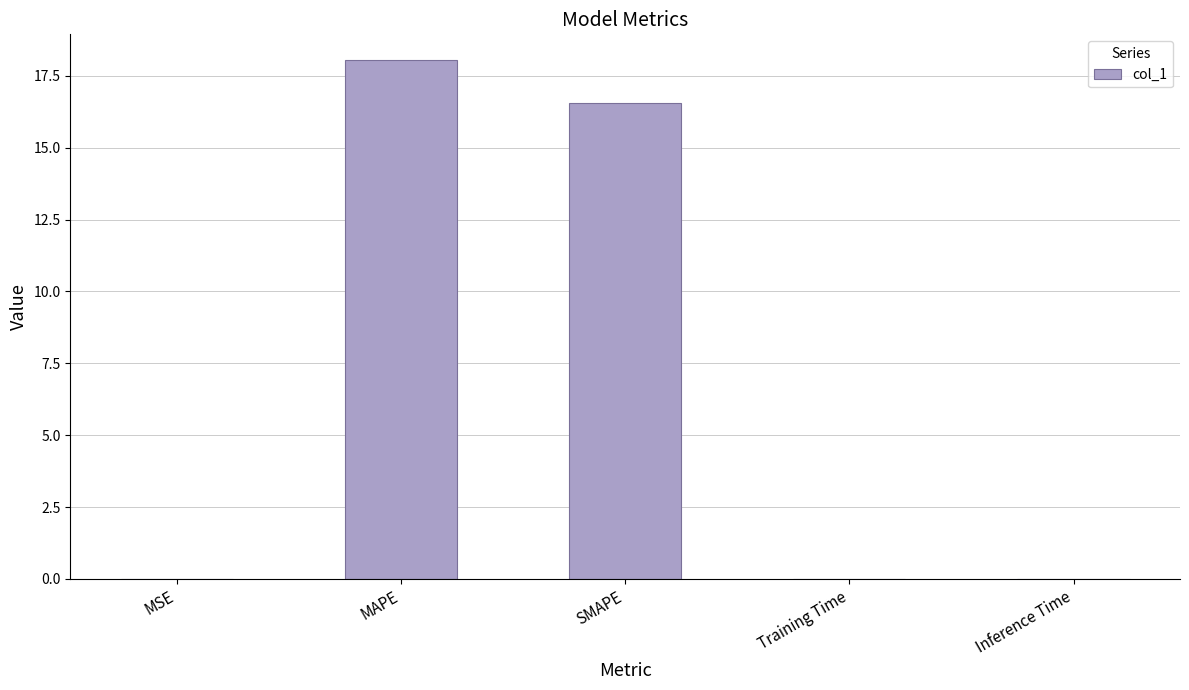

The value at Inference Time is 0.0. True or false?

True